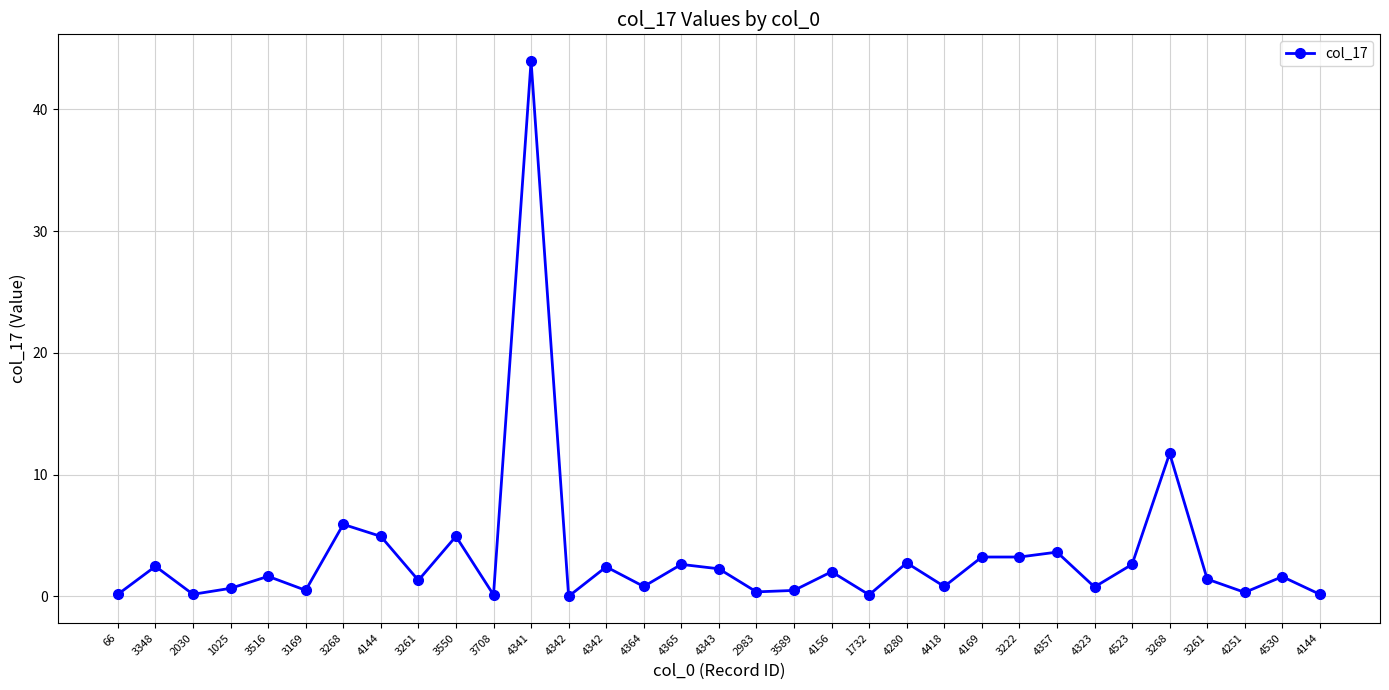

How many lines are shown in the chart?

1